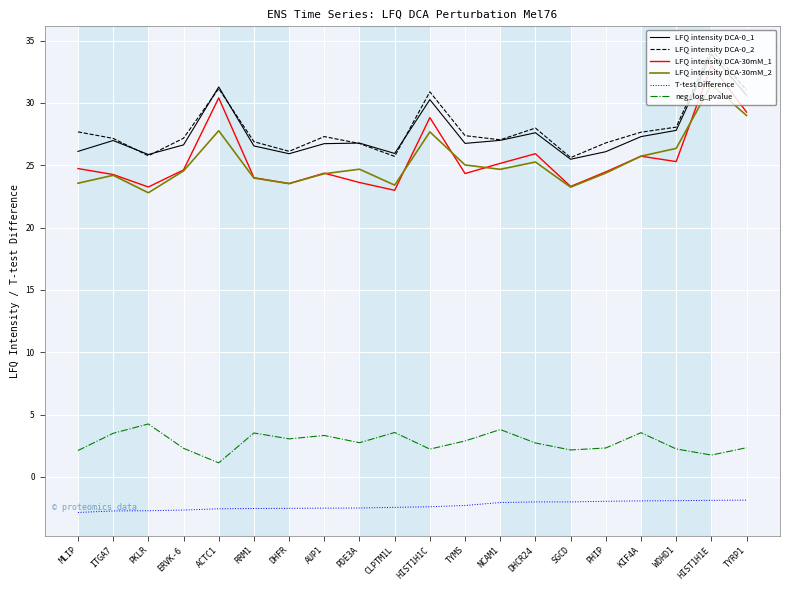

Is the value of LFQ intensity DCA-30mM_1 at TYRP1 greater than the value of neg_log_pvalue at ERVK-6?

Yes